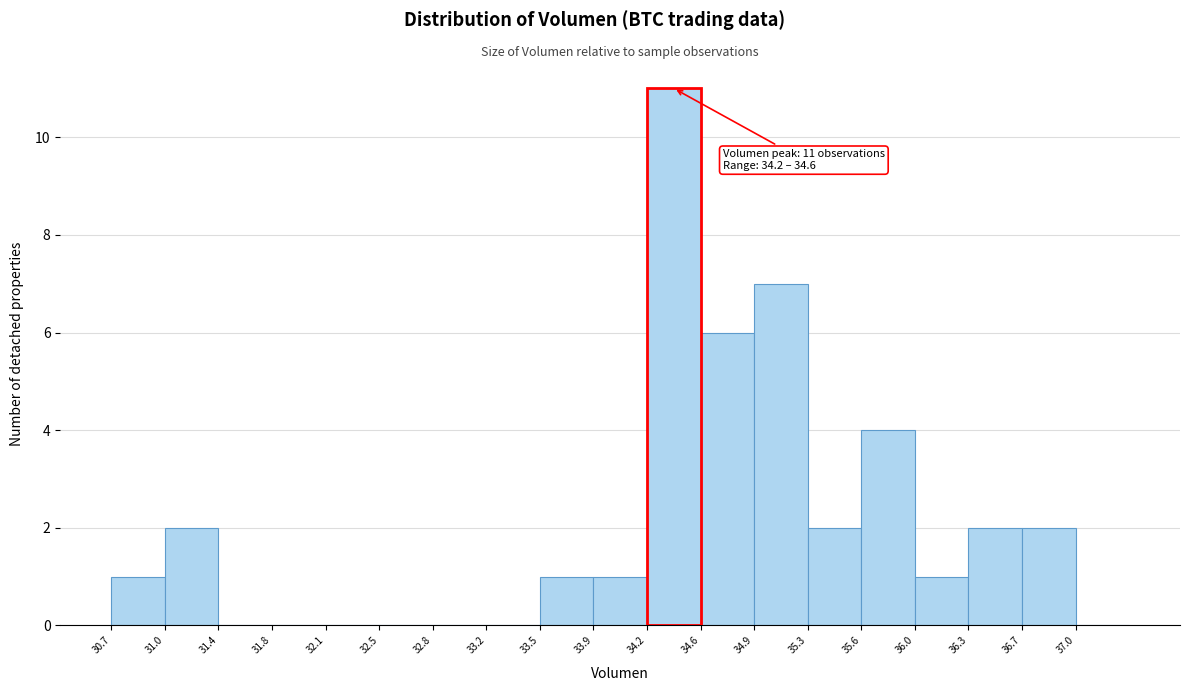

Over which range of the x-axis is the bar tallest?

34.20 to 34.55